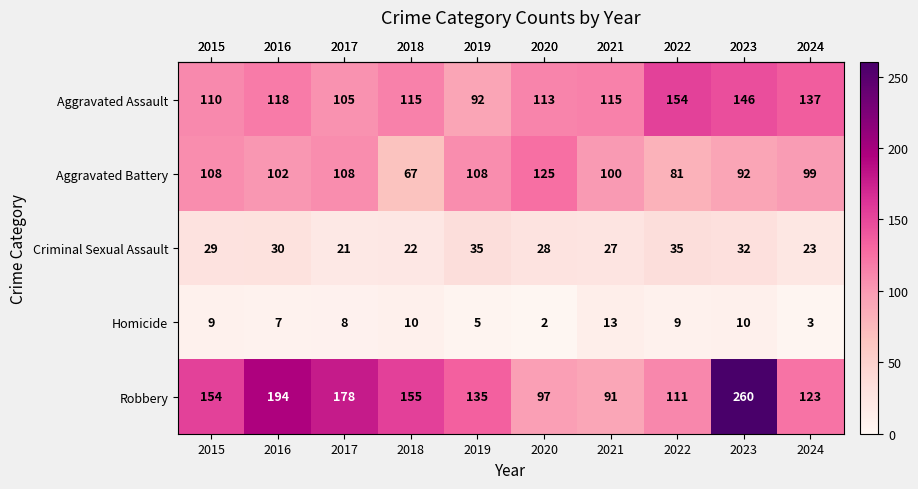

How many distinct data groups are displayed?

5